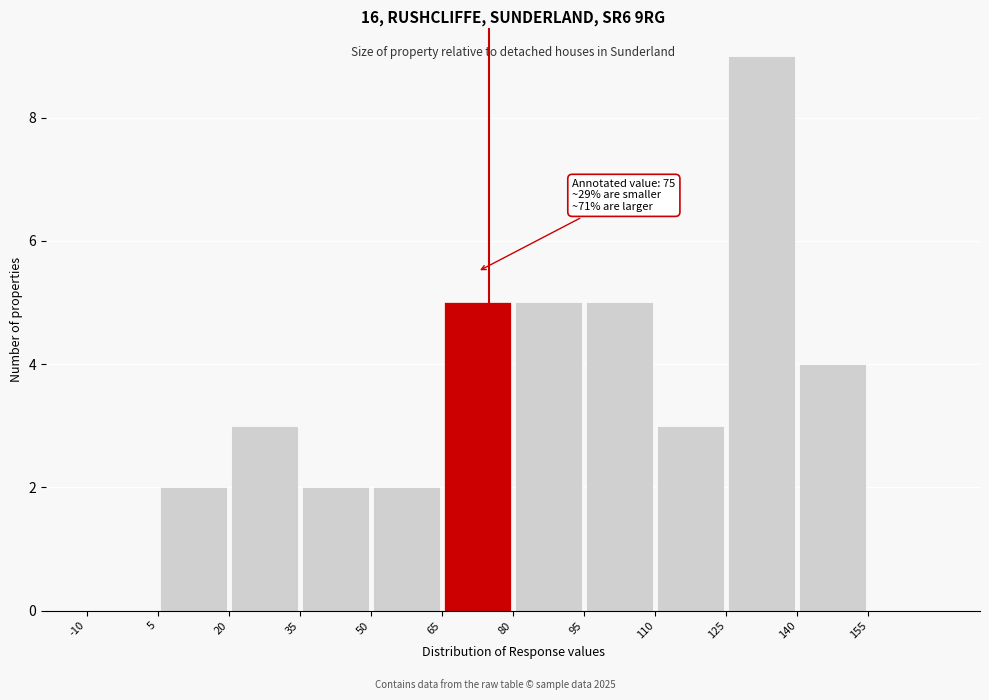

Which range on the x-axis has the tallest bar?

125 to 140